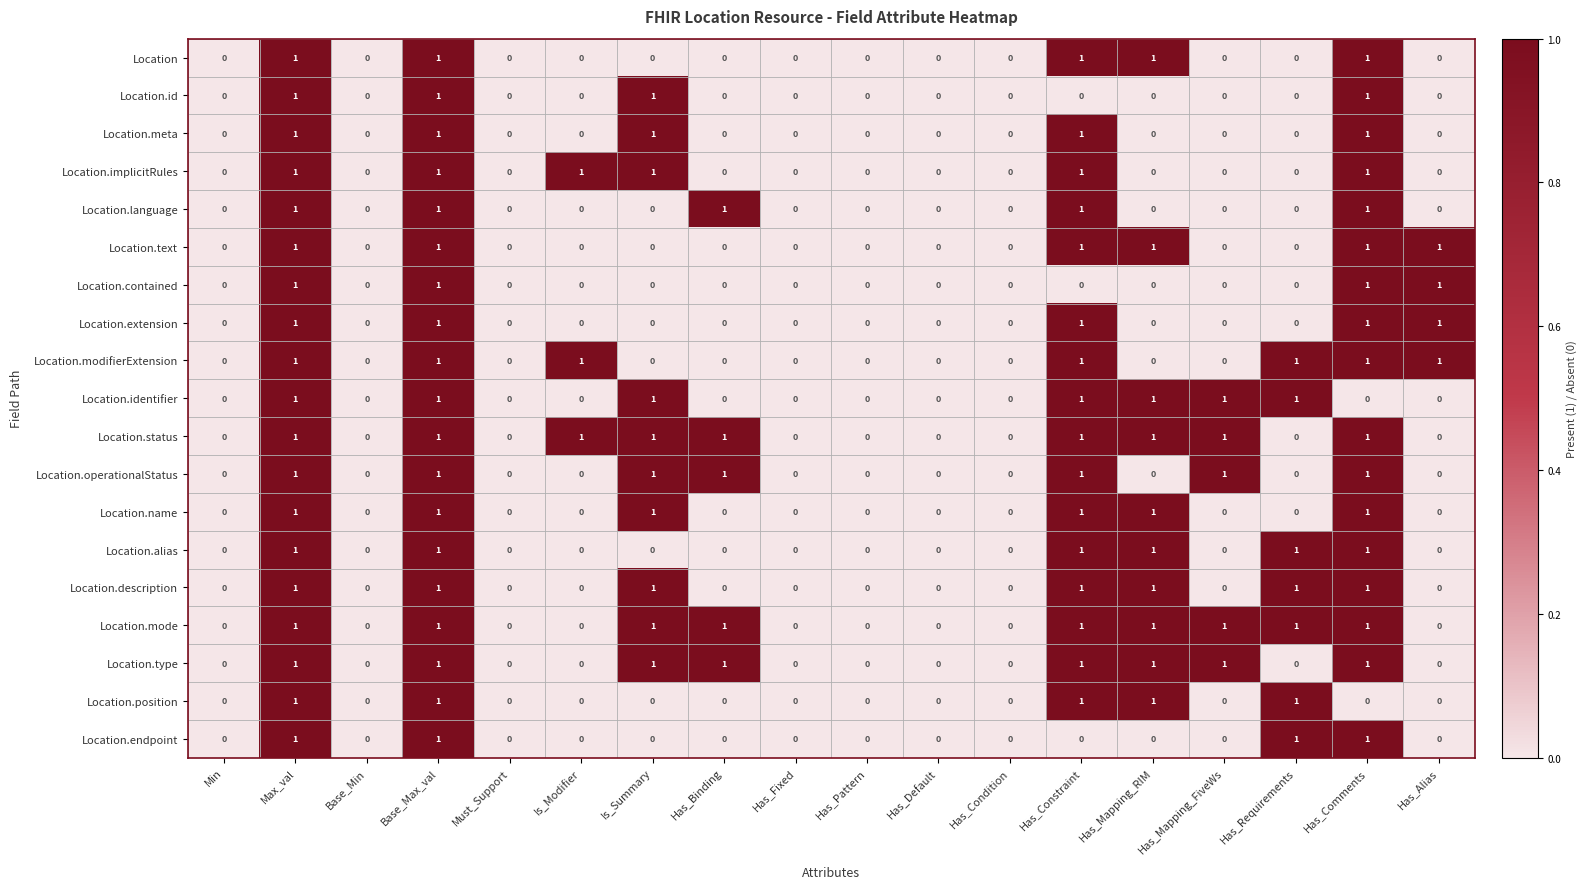

Count the number of data series in this chart.

19